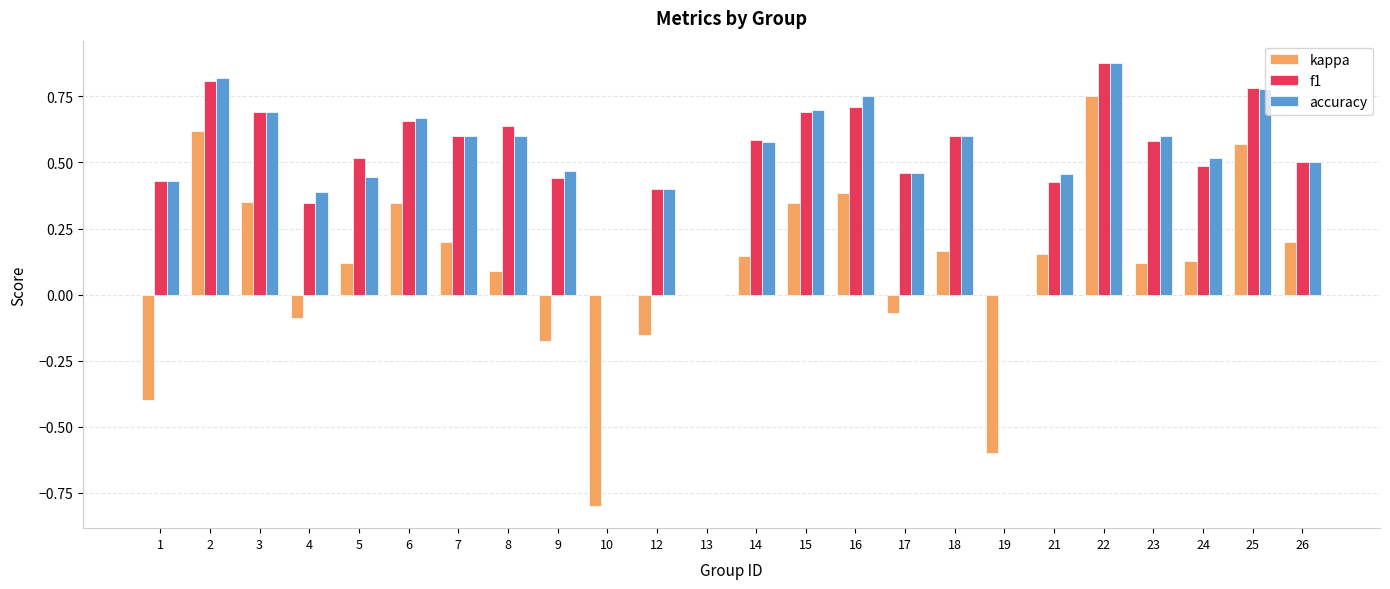

What is the total value across all series at 24?

1.1